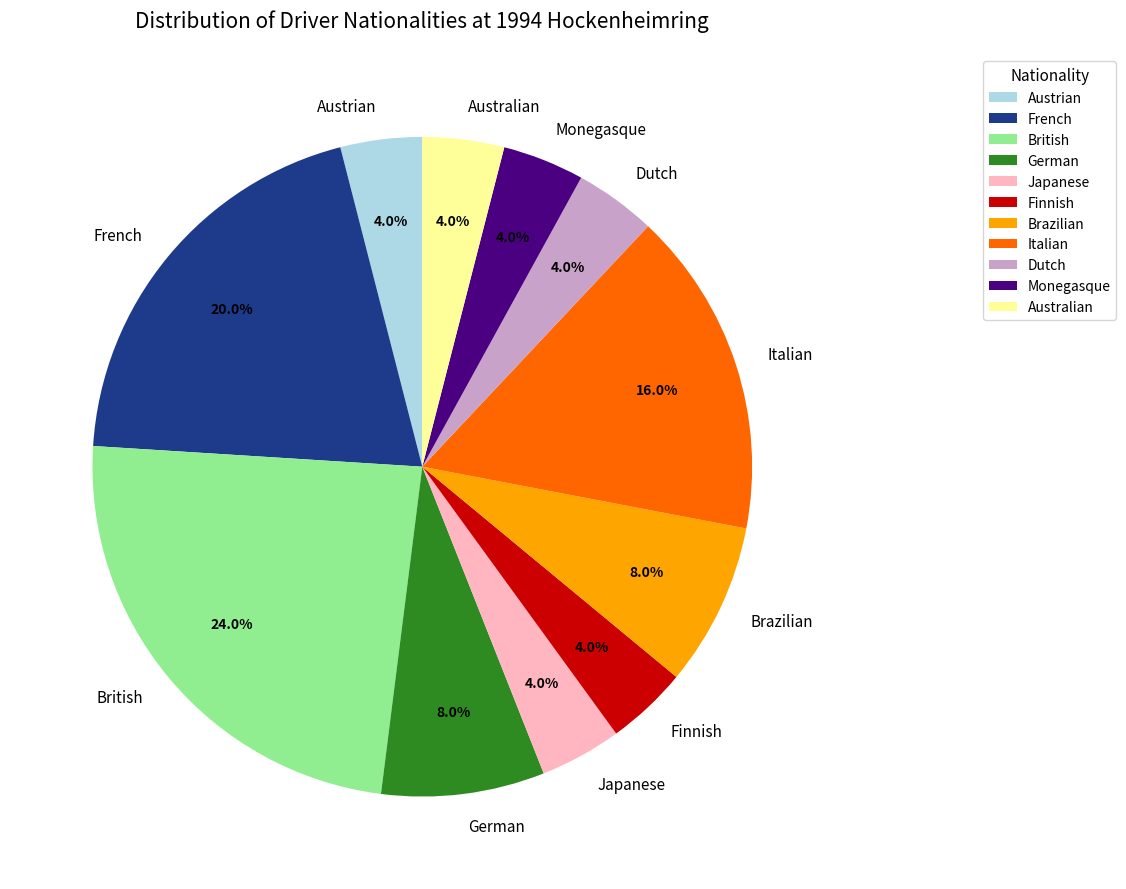

How many segments does this pie chart have?

11